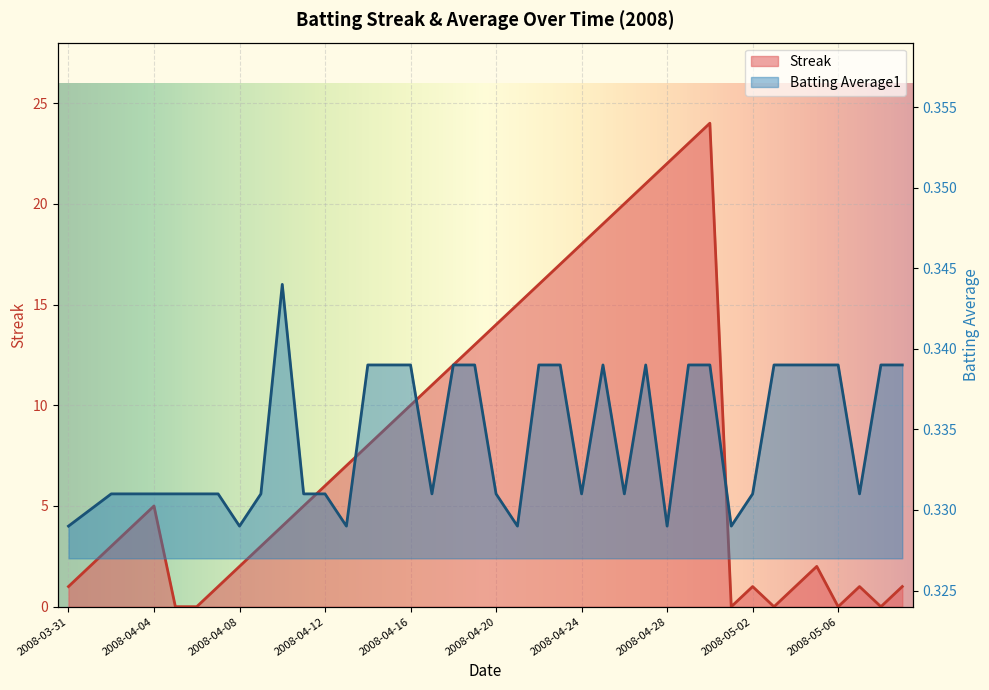

List the series in order of their peak value, highest first.

Streak, Batting Average1